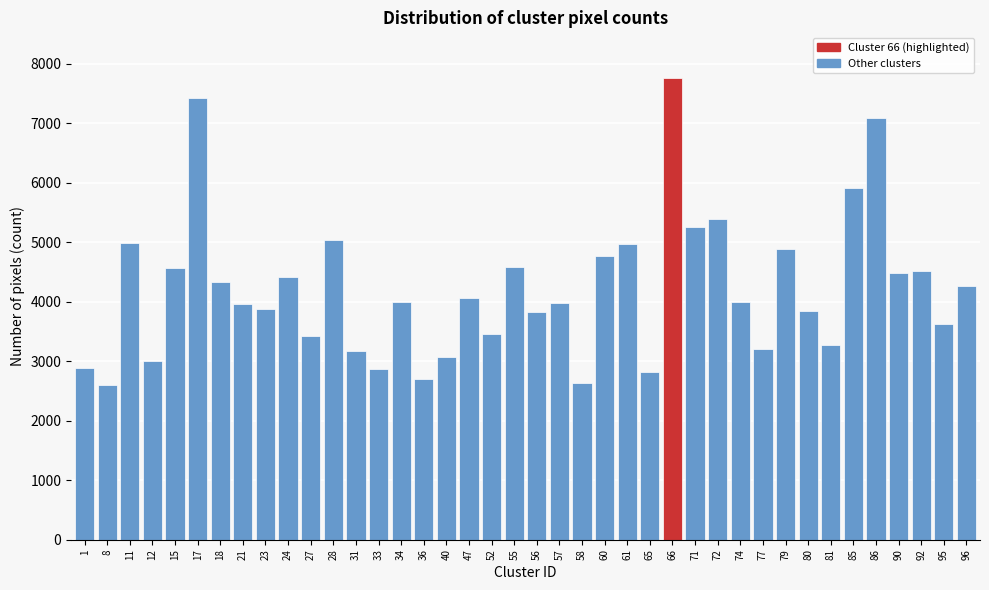

What is the greatest value displayed?

7751